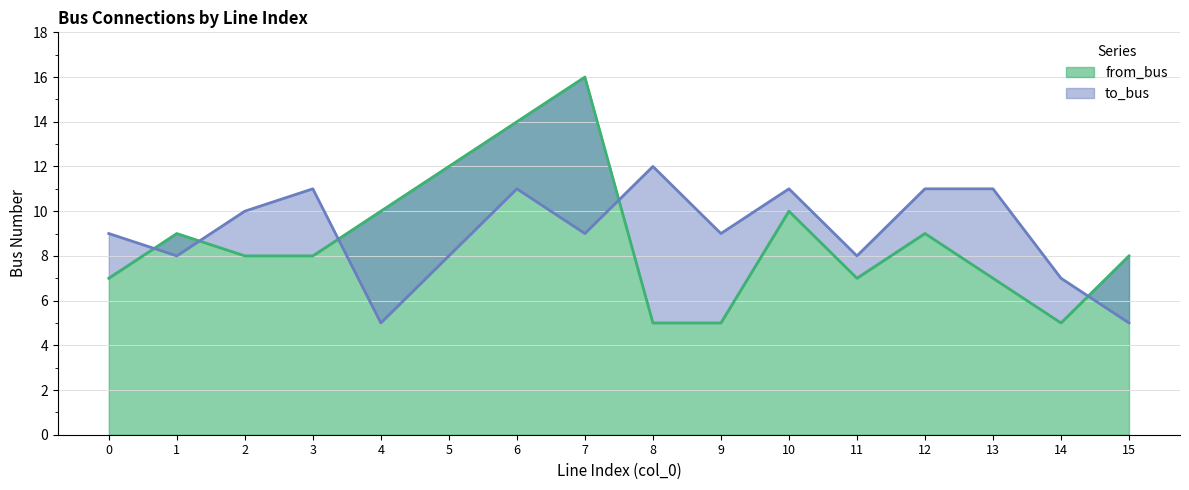

Read the from_bus value at 2, to the nearest 5.

10